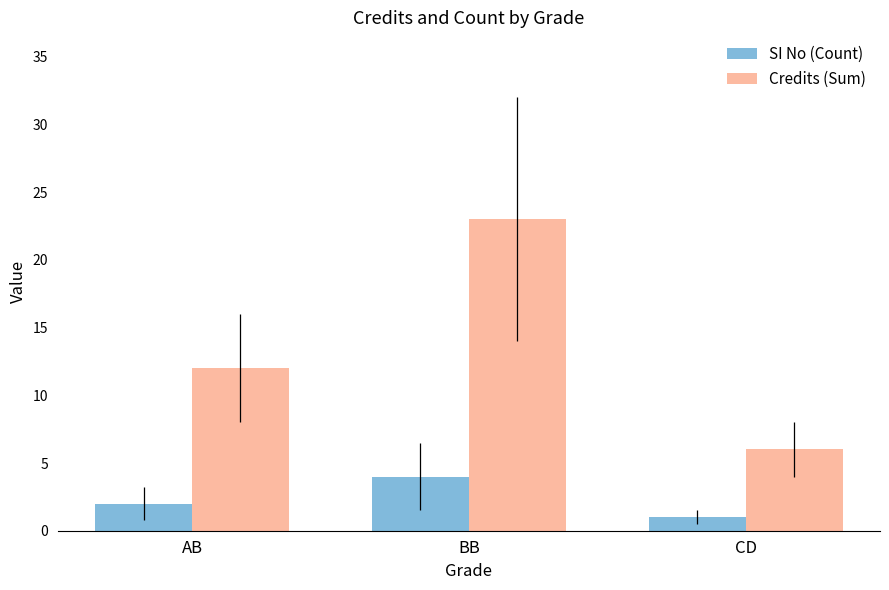

True or false: SI No (Count) has a value of 4 at BB.

True